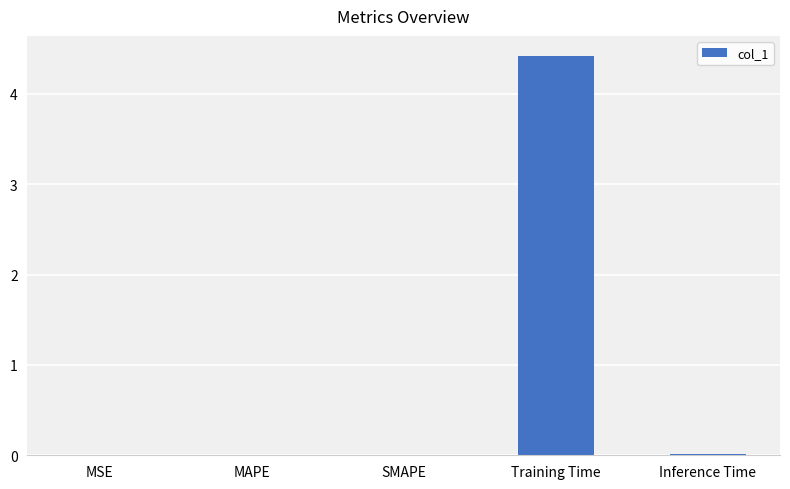

Which category has the highest value across all series?

Training Time